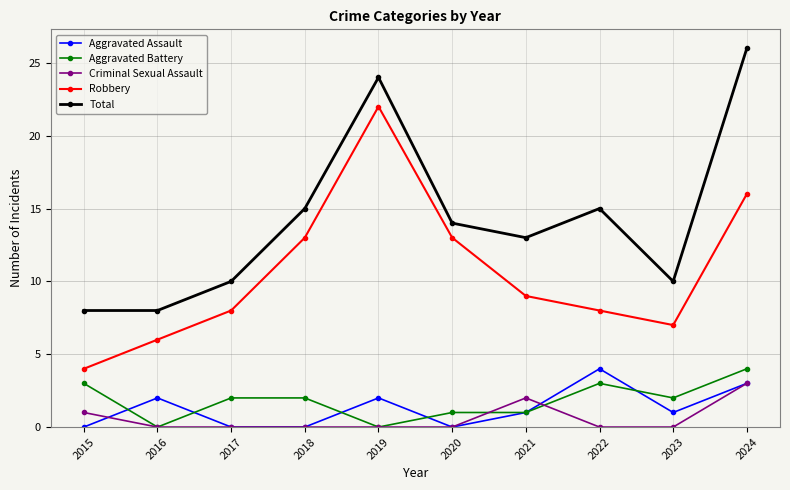

What is the value of the Total point at the 3rd from the left?

10